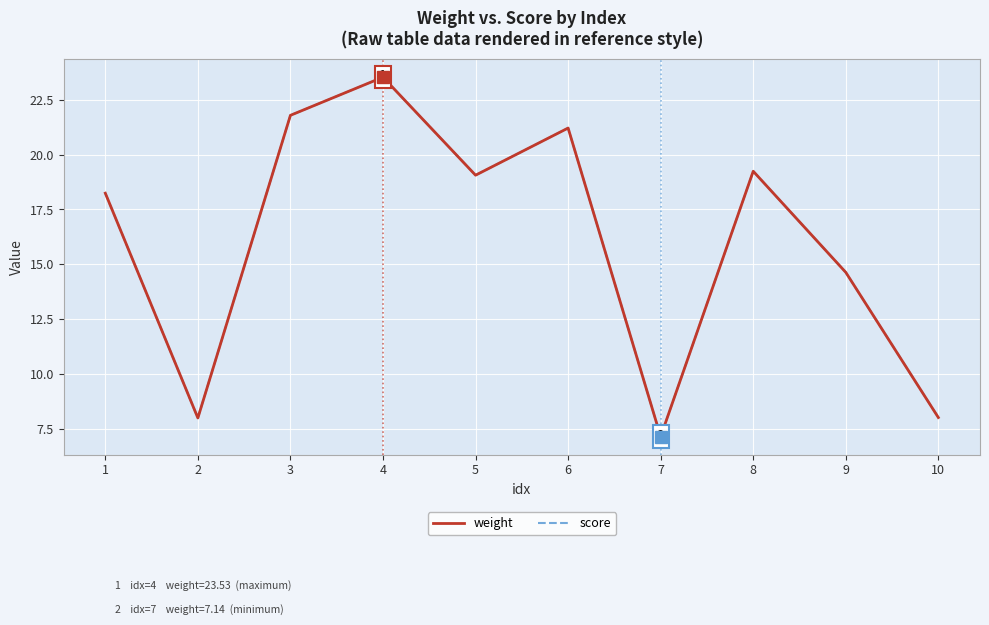

Does the chart display data point markers on the line(s)?

No